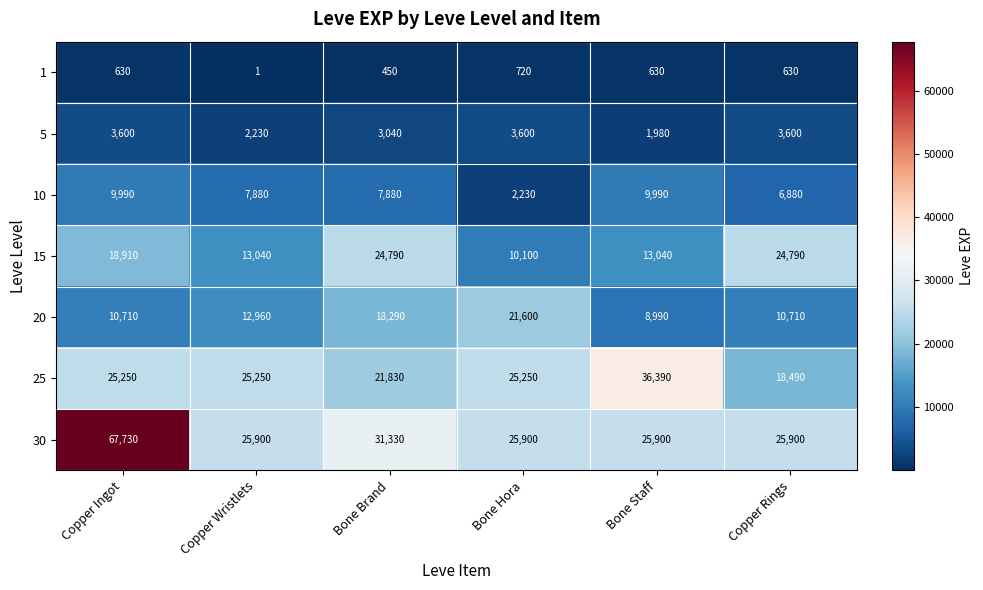

What is the total value across all series at Copper Rings?

91000